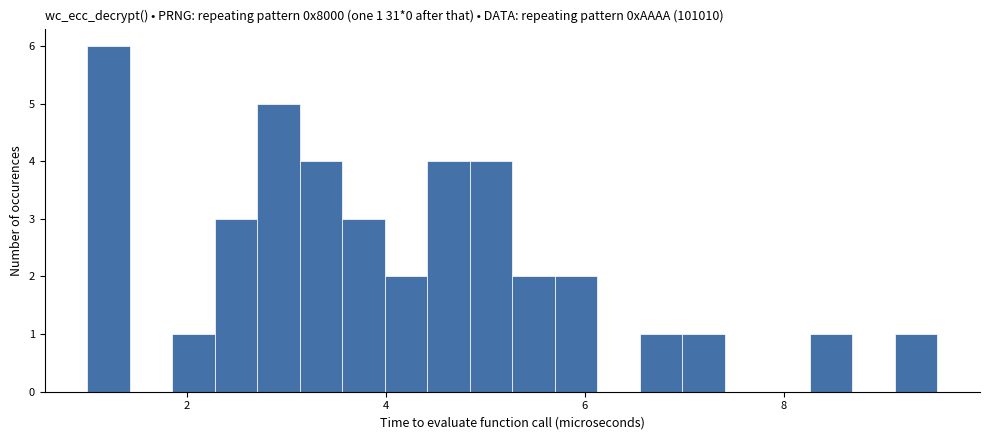

Around what value on the x-axis is the tallest bar? Give the approximate position of its centre, as read against the axis.

1.2